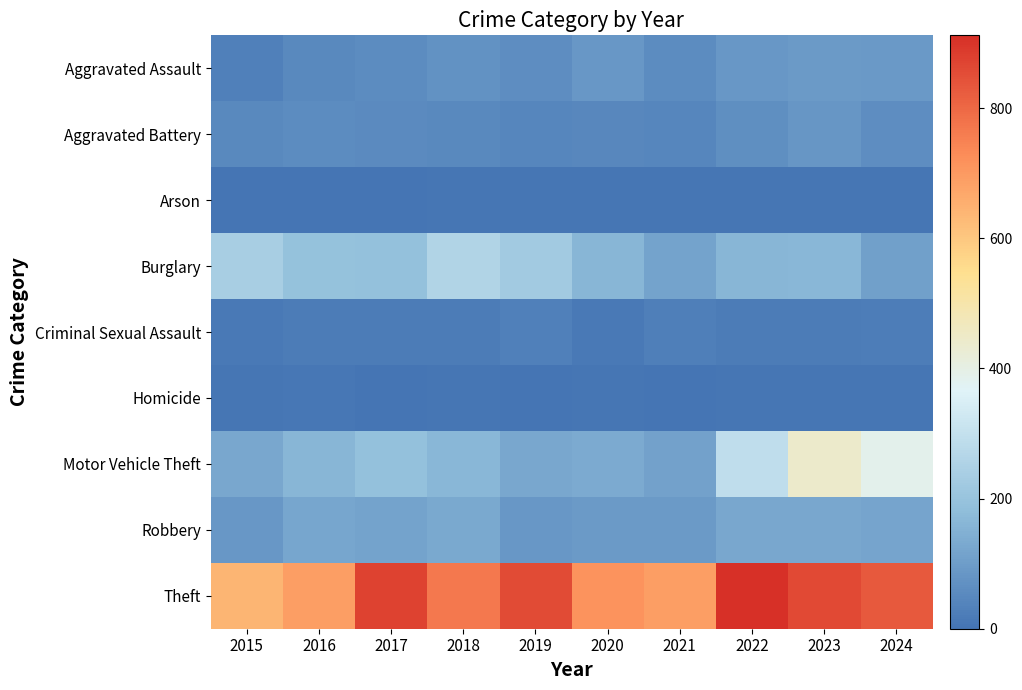

Which series has the largest total across all categories?

Theft